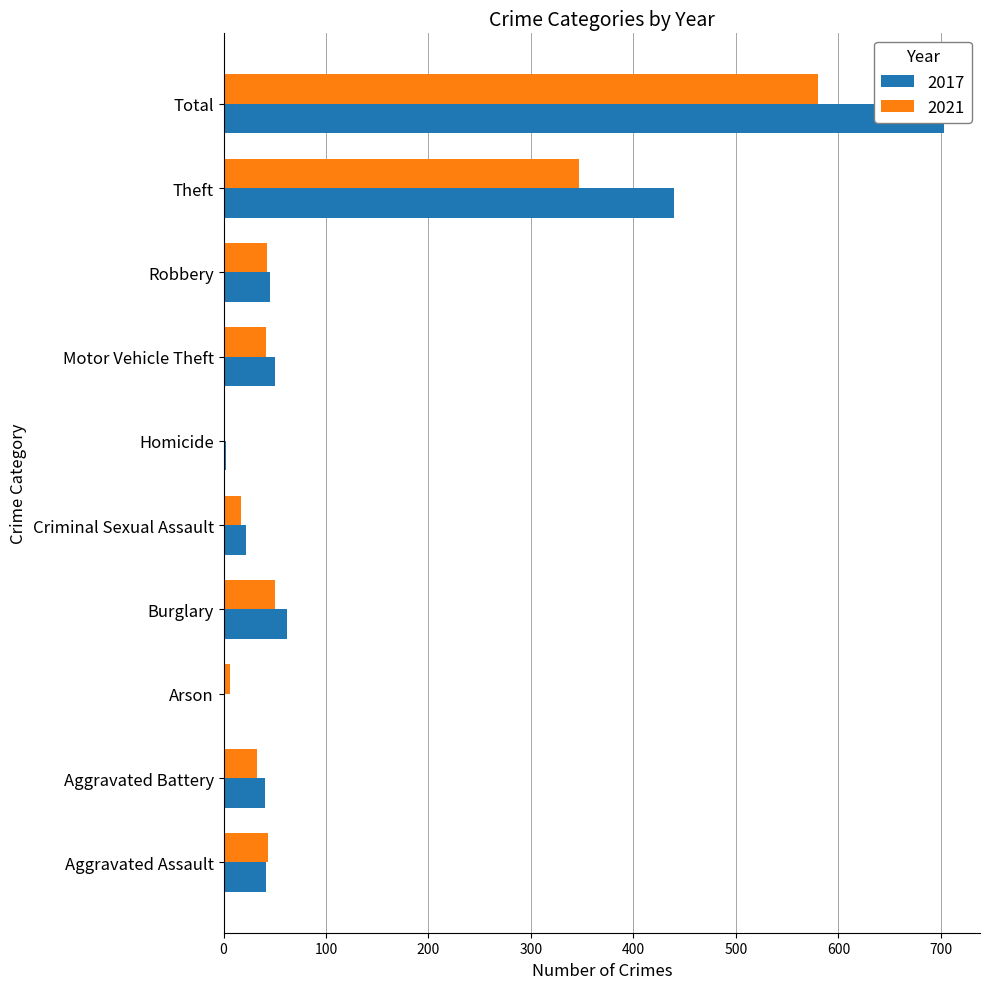

Is the value of 2017 at Robbery greater than the value of 2021 at Homicide?

Yes